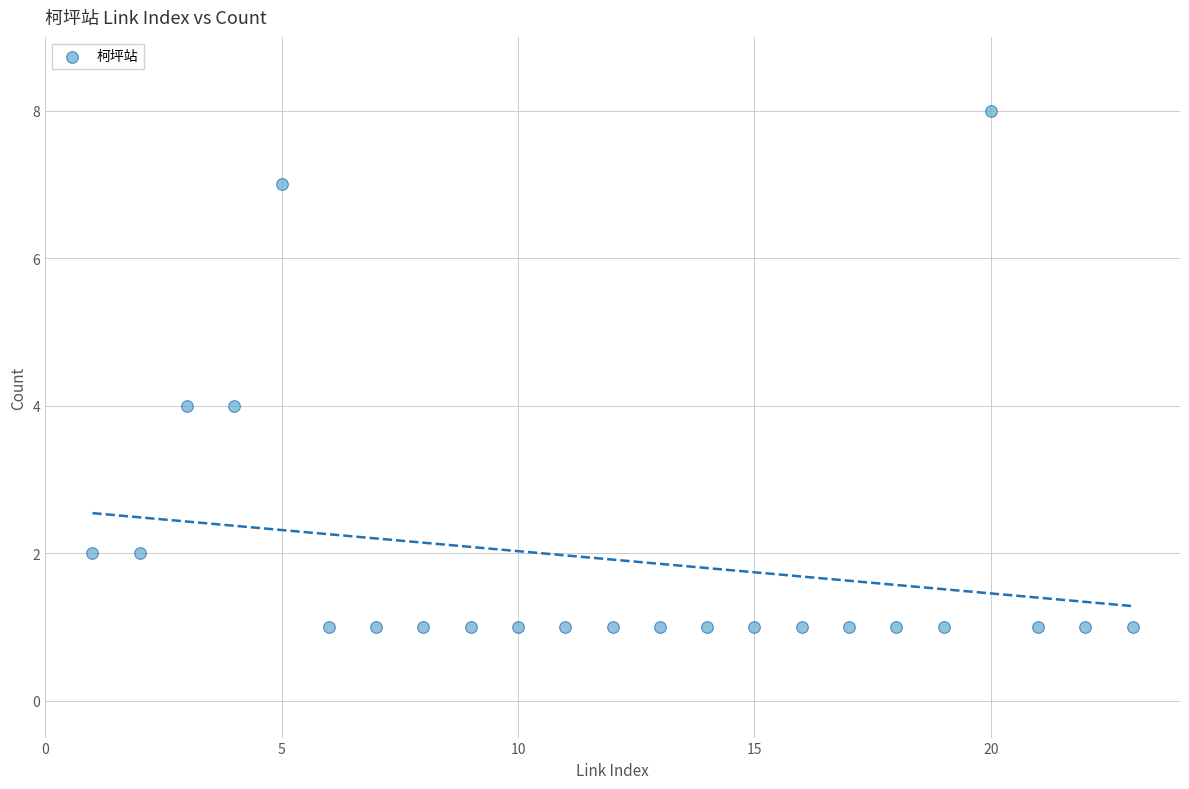

What is the range of Y values (max minus min)?

7